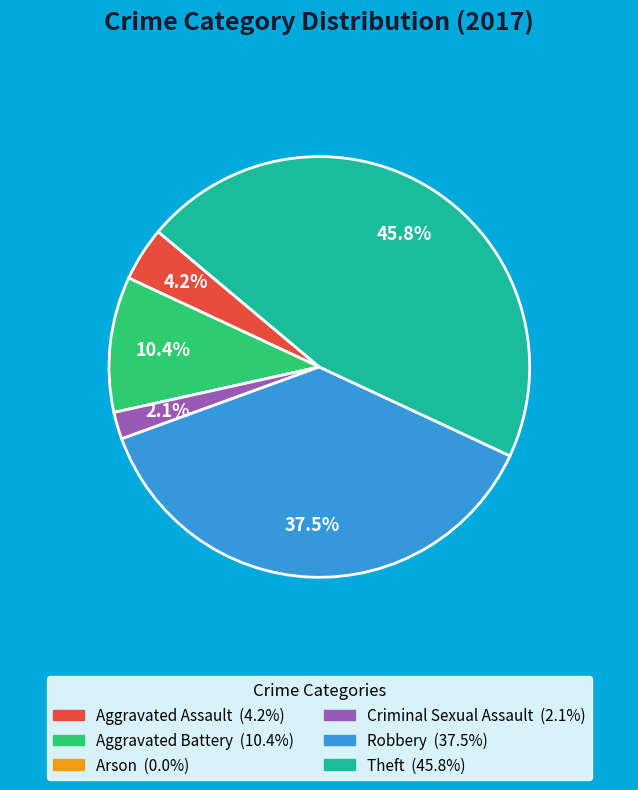

Is Aggravated Battery the majority of the pie?

No